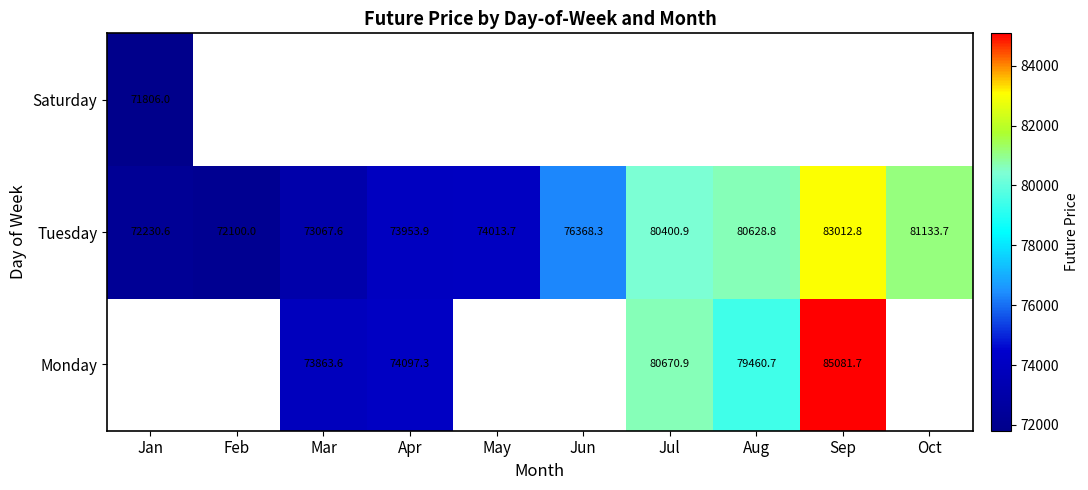

List the labels in order of Tuesday value, largest first.

Sep, Oct, Aug, Jul, Jun, May, Apr, Mar, Jan, Feb